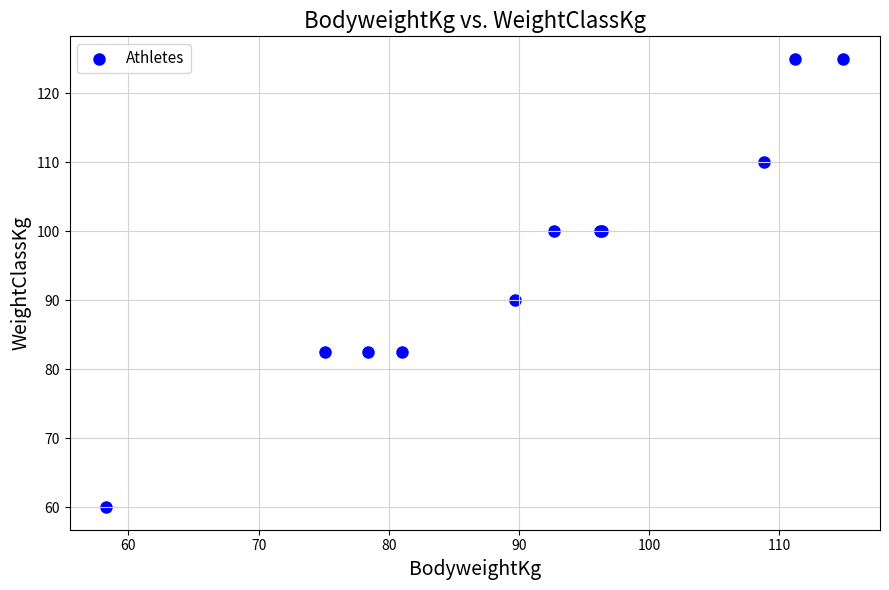

What Y value in the scatter plot is closest to 92?

90.0